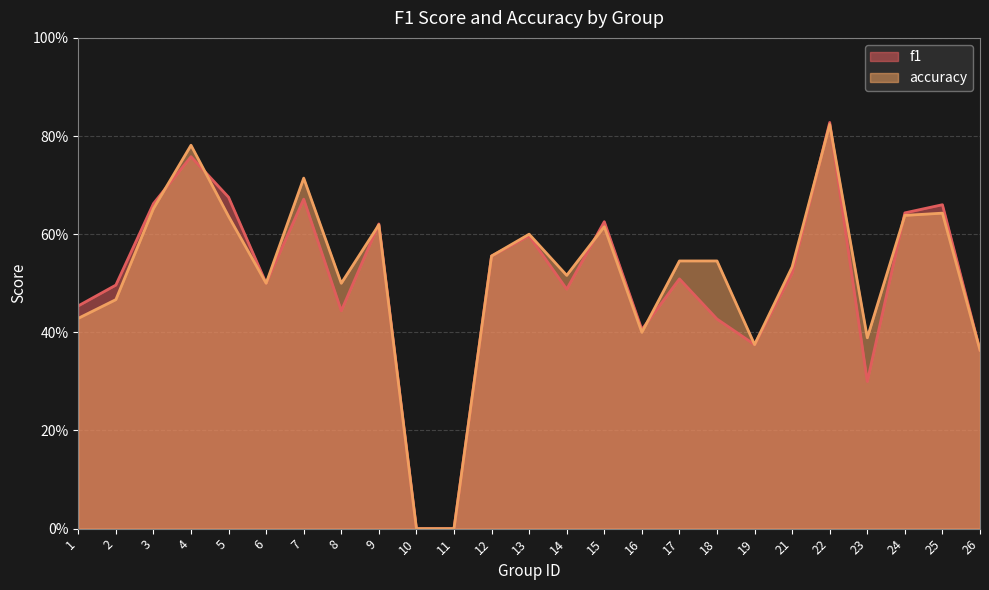

What is the total value across all series at 6?

1.0